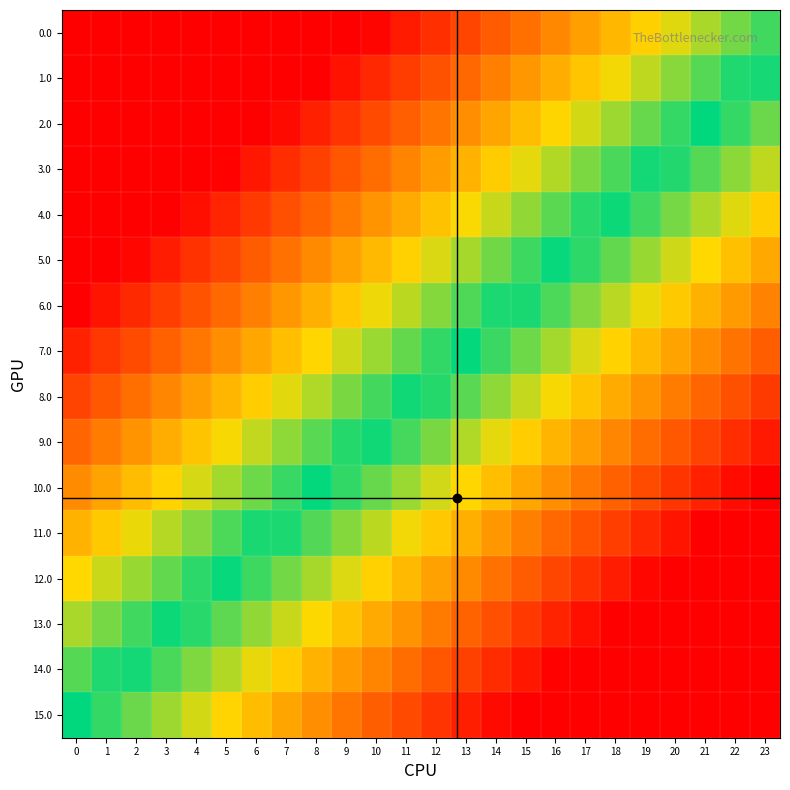

At how many categories does at least one series exceed 0?

24